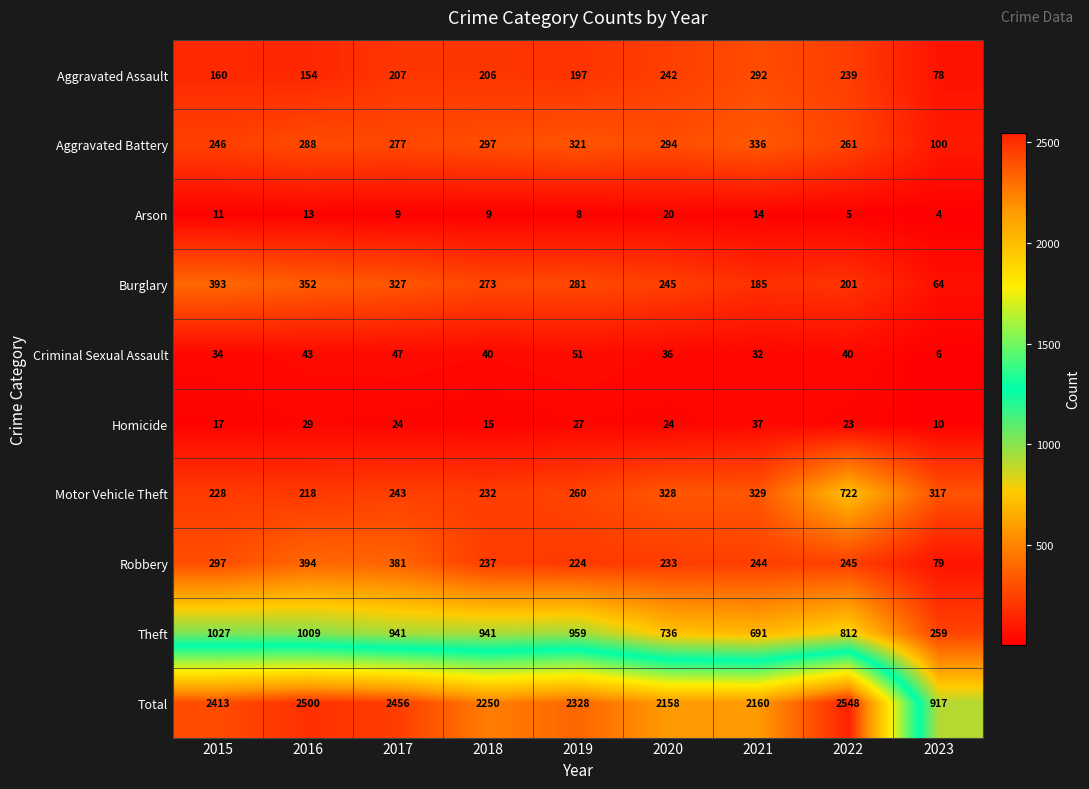

Which label corresponds to the largest value in the chart?

2022